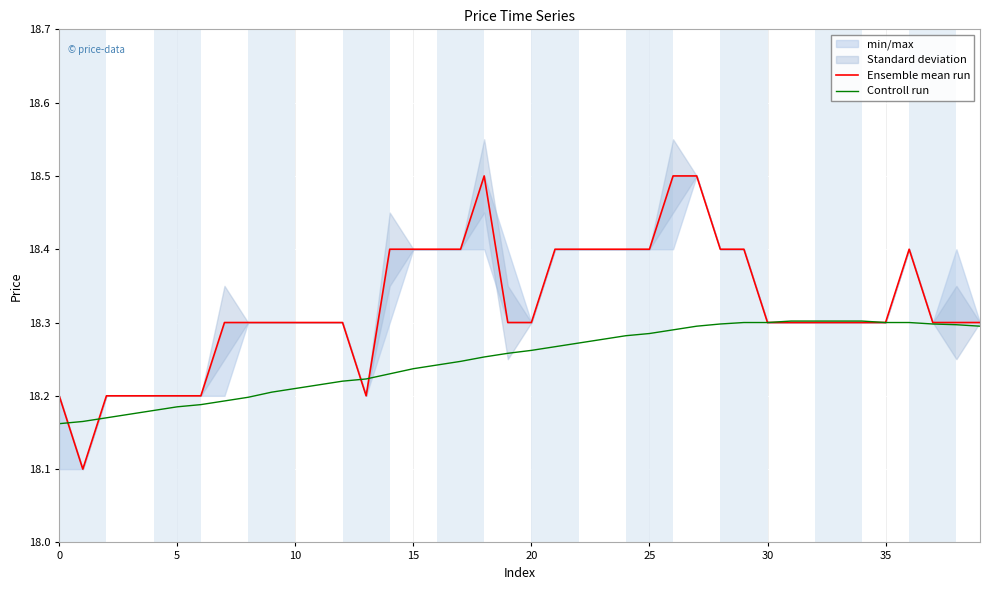

Reading left to right, extract all data points from this chart.

Ensemble mean run: 18.2	18.1	18.2	18.2	18.2	18.2	18.2	18.3	18.3	18.3	18.3	18.3	18.3	18.2	18.4	18.4	18.4	18.4	18.5	18.3	18.3	18.4	18.4	18.4	18.4	18.4	18.5	18.5	18.4	18.4	18.3	18.3	18.3	18.3	18.3	18.3	18.4	18.3	18.3	18.3
Controll run: 18.2	18.2	18.2	18.2	18.2	18.2	18.2	18.2	18.2	18.2	18.2	18.2	18.2	18.2	18.2	18.2	18.2	18.2	18.3	18.3	18.3	18.3	18.3	18.3	18.3	18.3	18.3	18.3	18.3	18.3	18.3	18.3	18.3	18.3	18.3	18.3	18.3	18.3	18.3	18.3